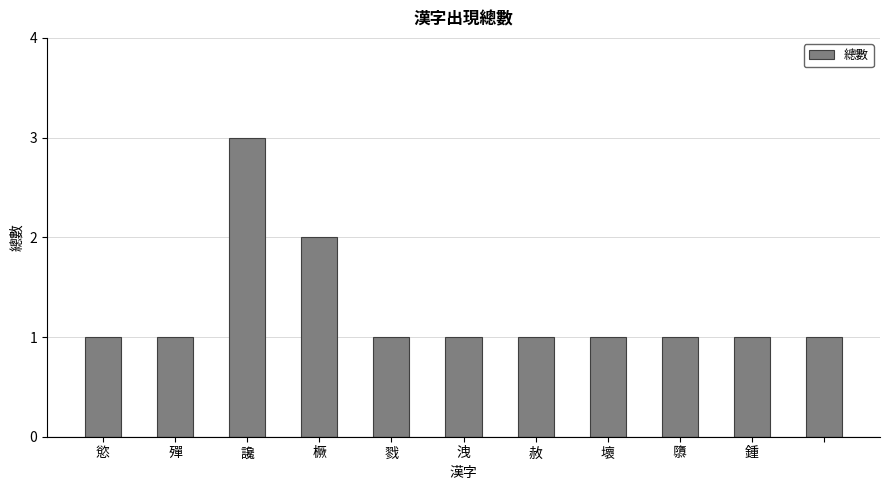

What is the value of the 4th bar from the left?

2